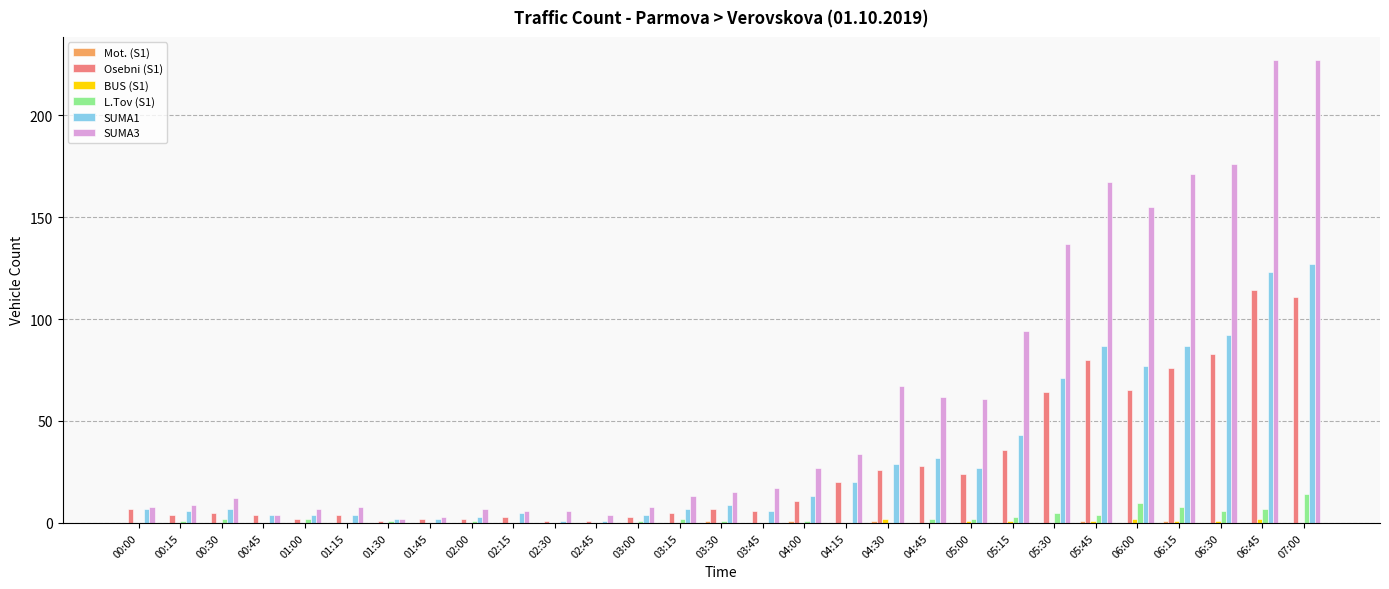

What value does the SUMA1 series have at 05:30?

71